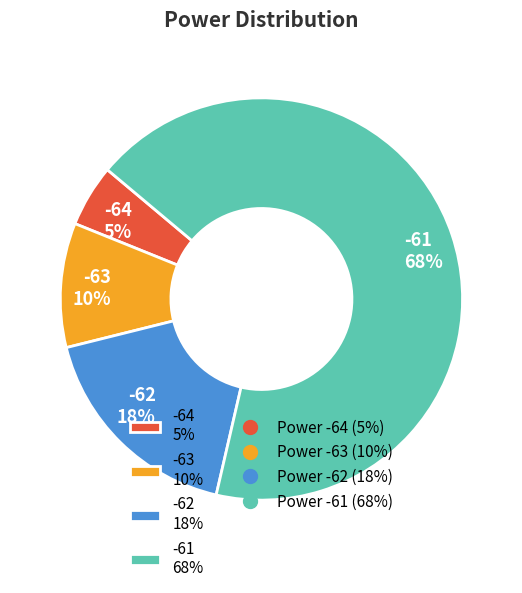

To the nearest percent, what percentage of the pie is -63 10%?

10%